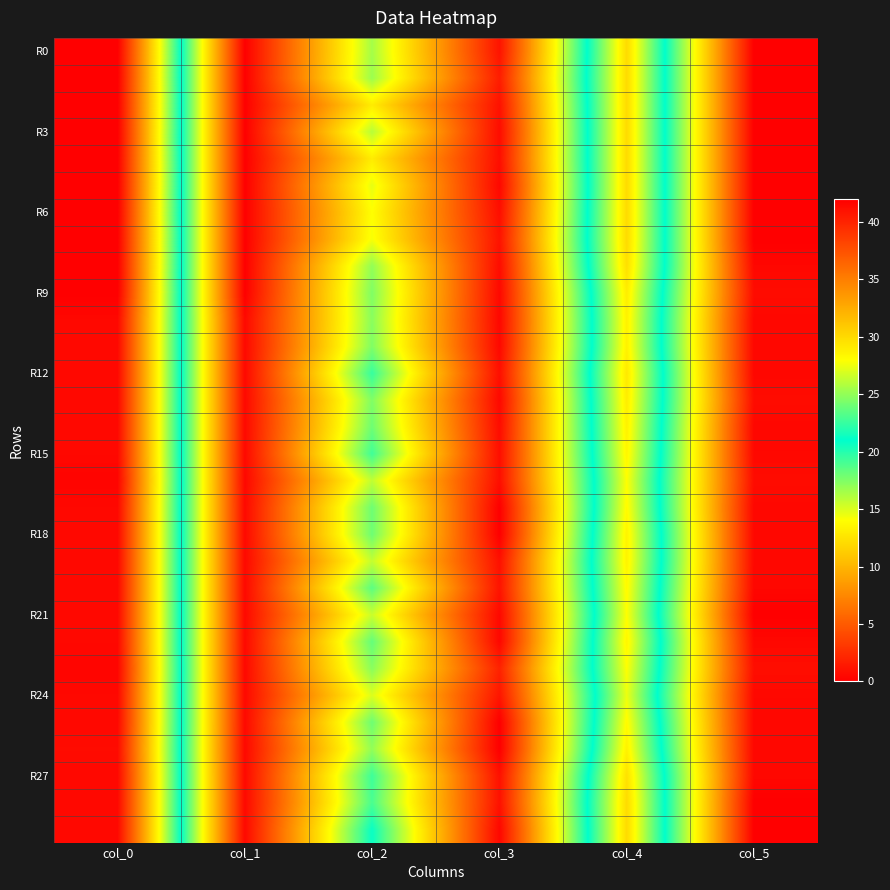

What is the greatest value displayed?

42.0